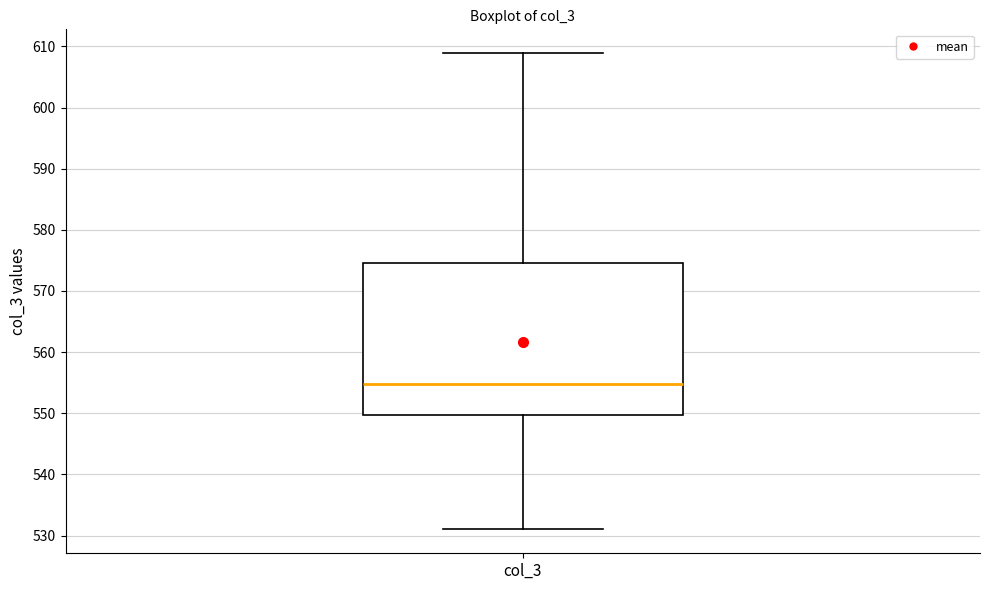

Read this box plot against the y-axis: the position of the median line, the range covered by the box, and the ends of both whiskers. The values are not printed on the chart, so give them approximately, as read against the axis.

median 555, box 550 to 575, whiskers 531 to 609